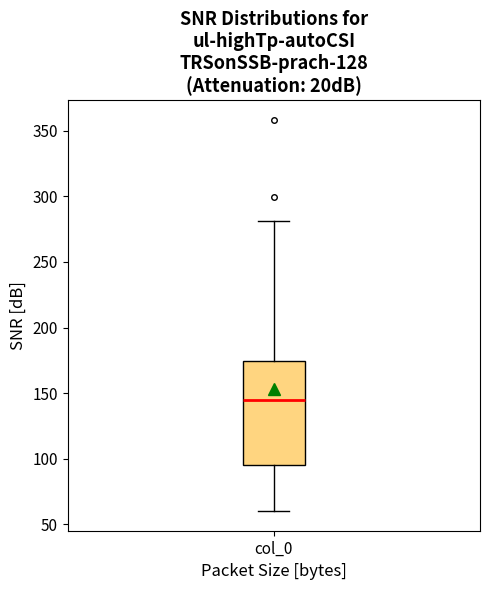

Where does the lower whisker of the box for col_0 end on the y-axis? The values are not printed on the chart, so give them approximately, as read against the axis.

60